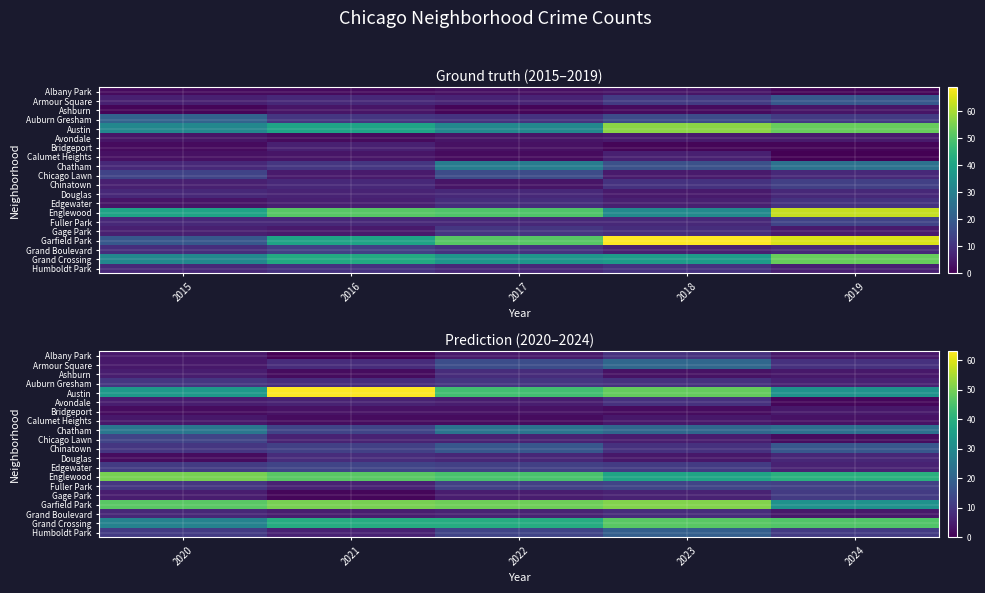

True or false: Albany Park has a value of 14 at 2023.

False